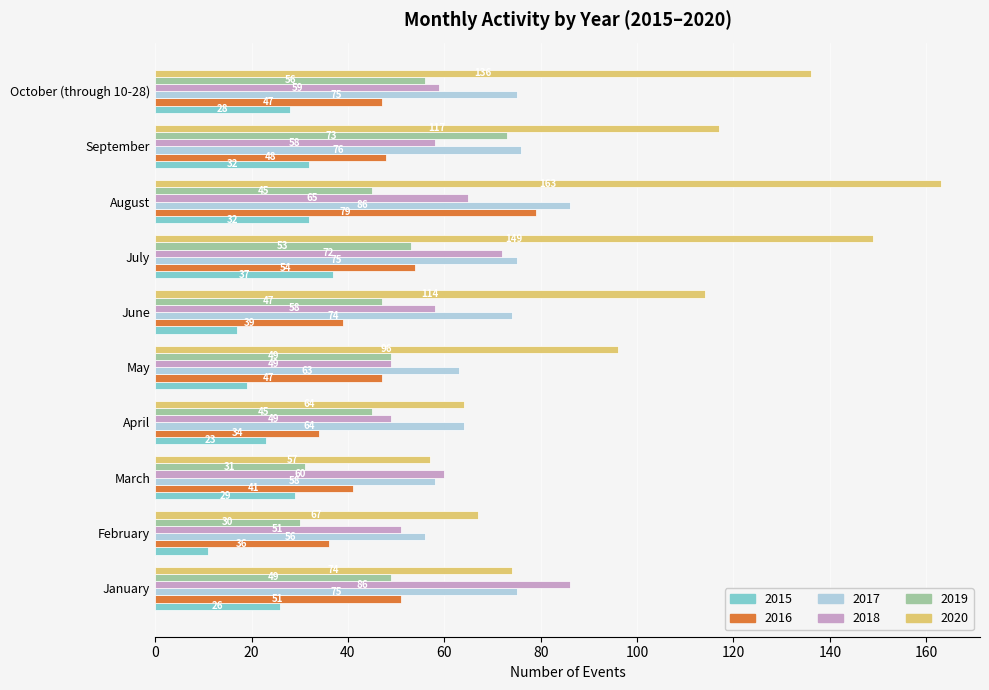

Rank the categories by 2020 value from lowest to highest.

March, April, February, January, May, June, September, October (through 10-28), July, August